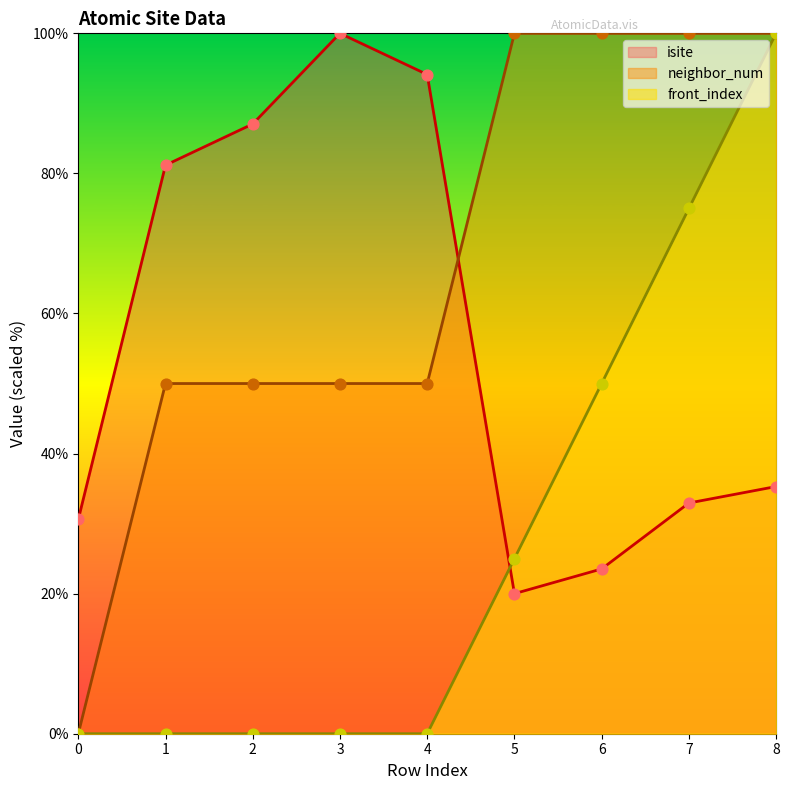

At which category is the sum across all series the highest?

8